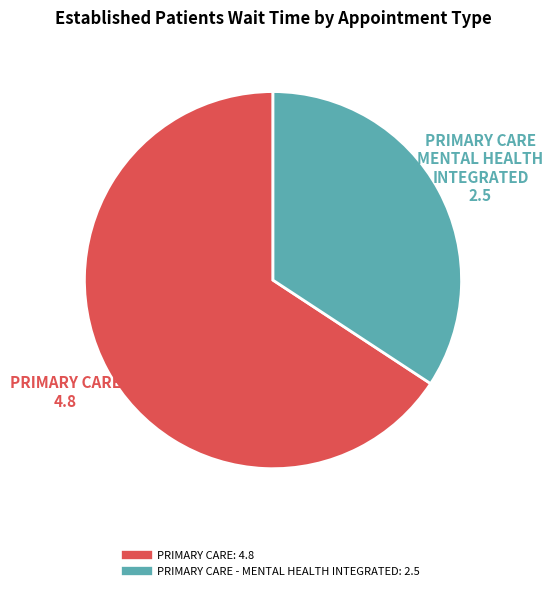

Is there a majority slice in this chart?

Yes